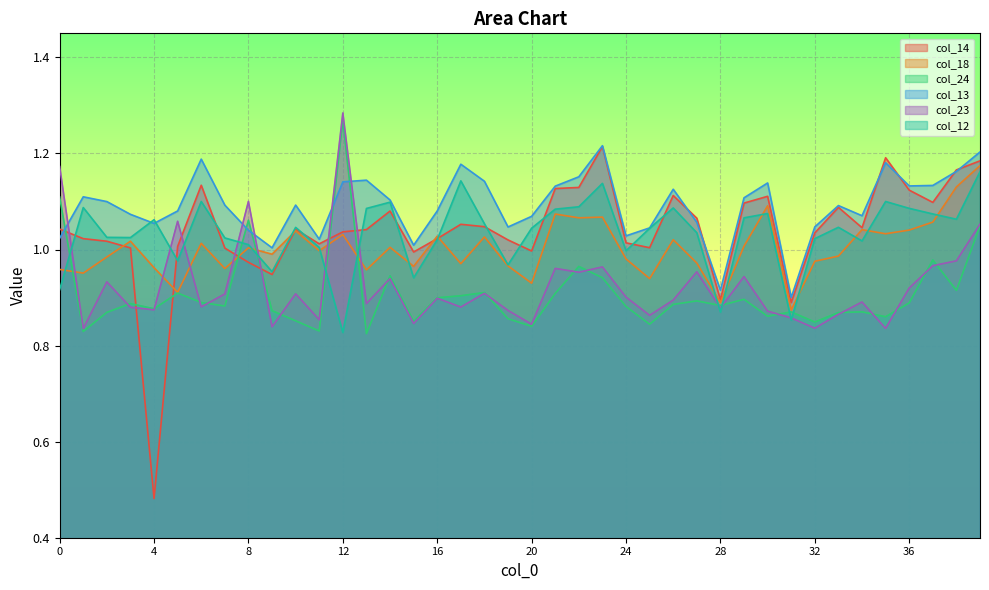

Where is the first local minimum for col_23?

1